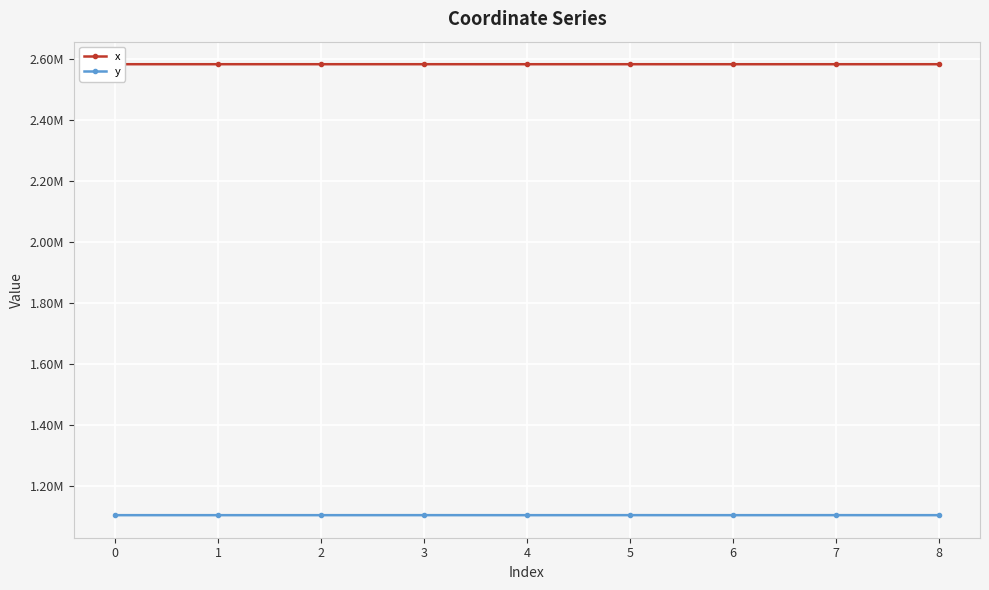

Reading left to right, list all the values displayed in this chart.

x: 2584095.5	2584092.4	2584104.2	2584104.0	2584049.8	2584086.3	2584040.3	2584064.0	2584088.5
y: 1104759.7	1104764.0	1104747.1	1104818.1	1104744.1	1104823.2	1104751.2	1104830.8	1104769.7